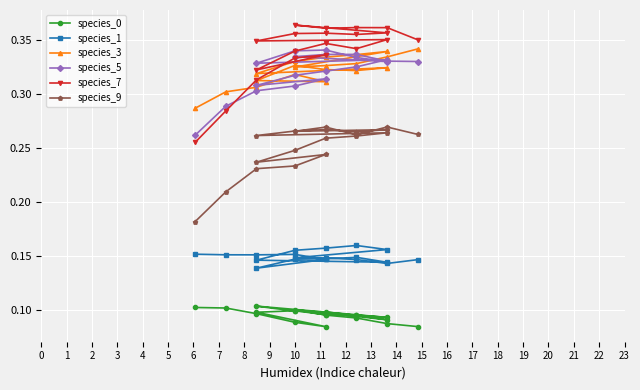

Is this an area chart (filled region under the line)?

No